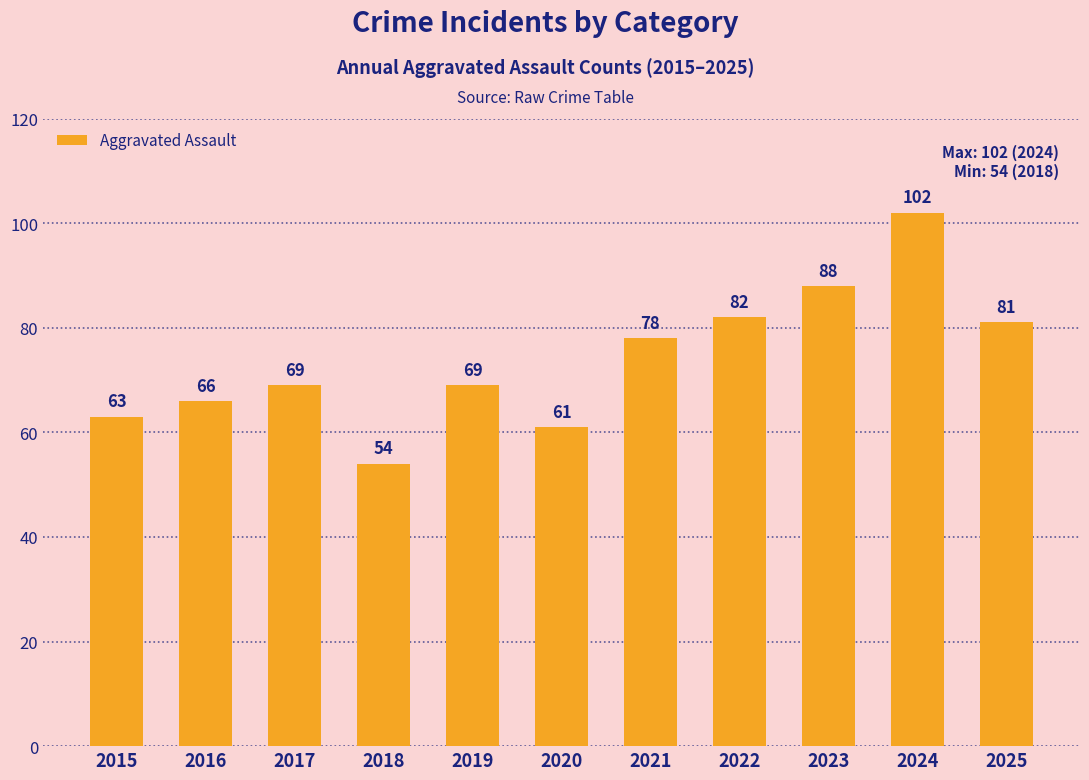

Between 2023 and 2024, which is larger?

2024